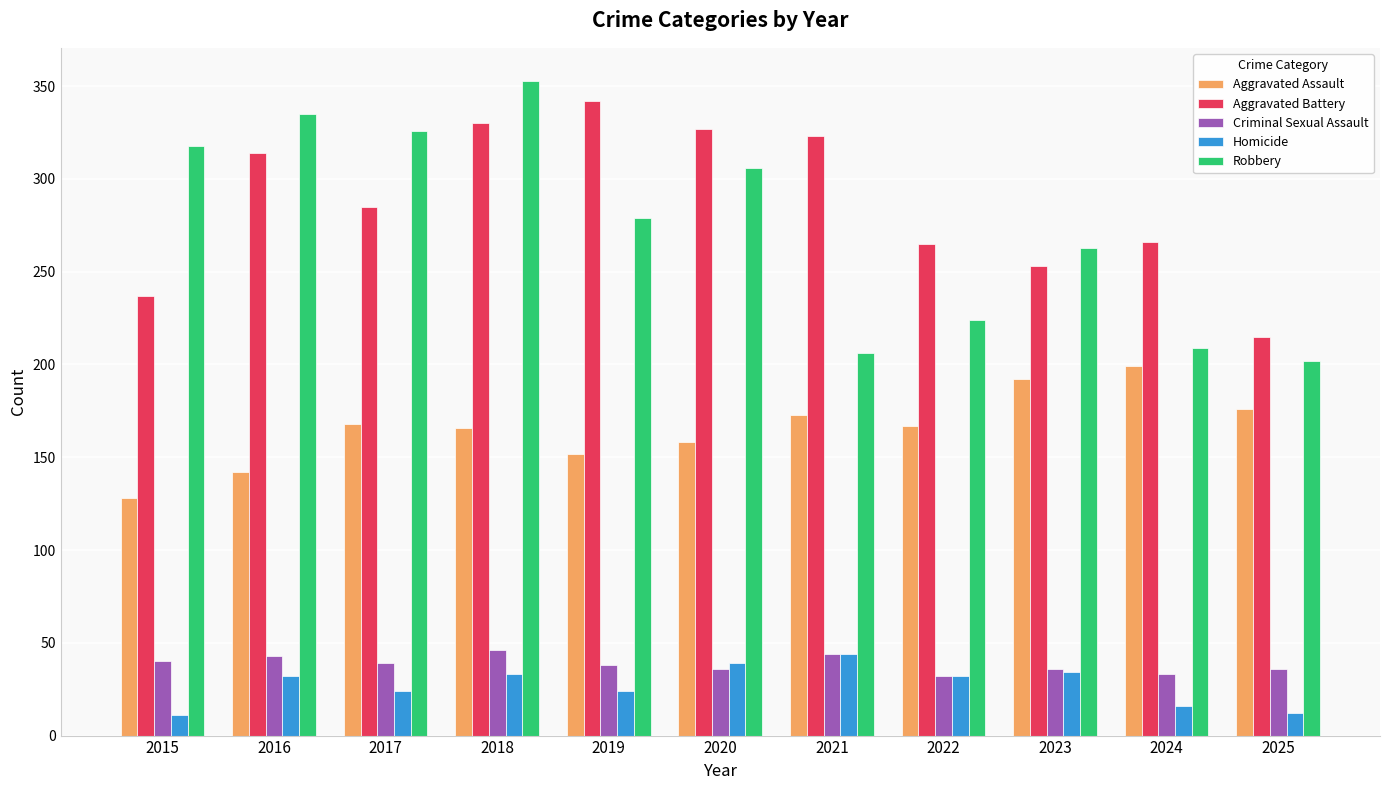

At which category is the sum across all series the highest?

2018